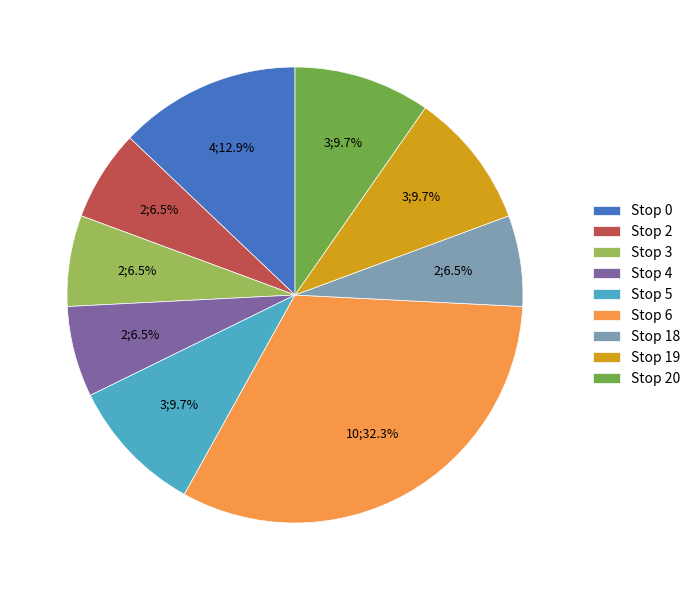

How many slices are in this pie chart?

9